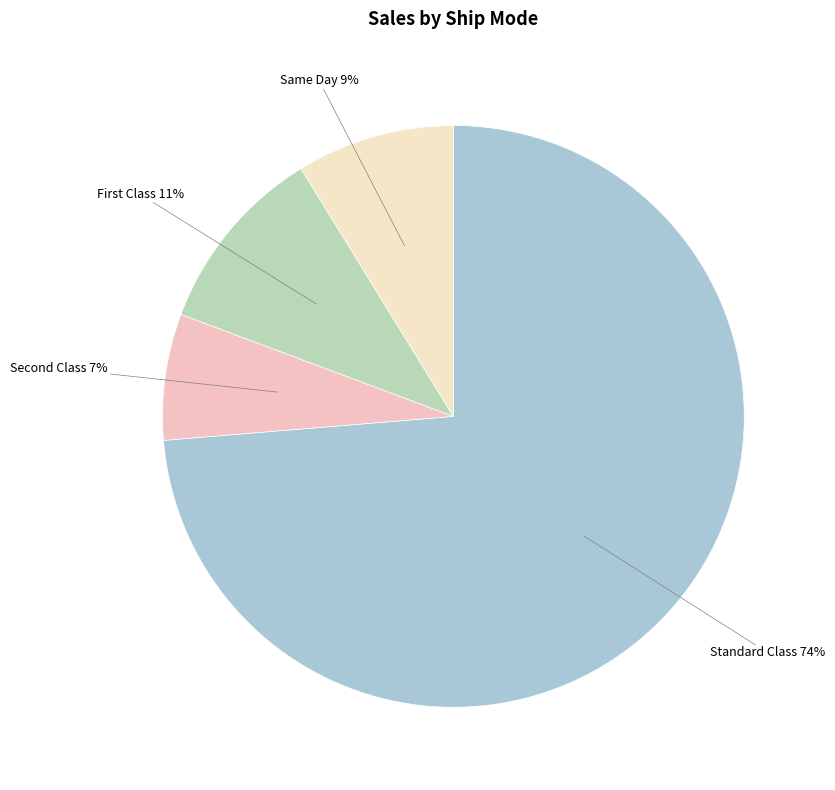

Does any single category account for the majority?

Yes